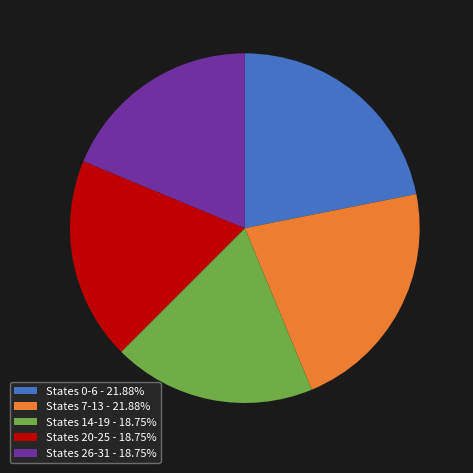

Is there any slice that represents more than half of the pie?

No